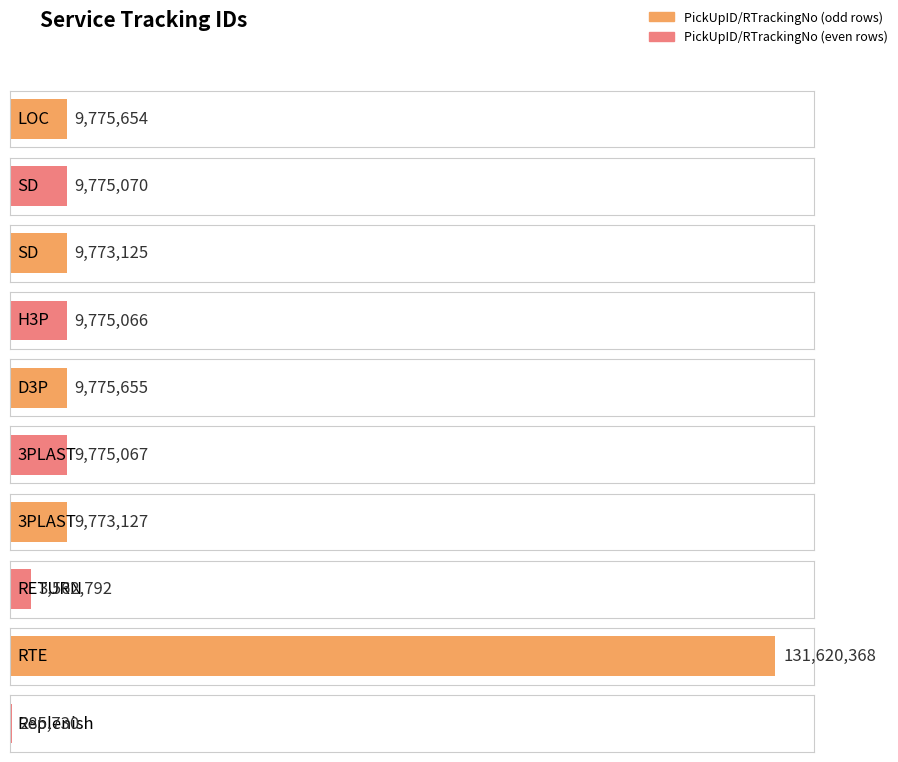

Is it true that the value at Replenish is 285730?

True